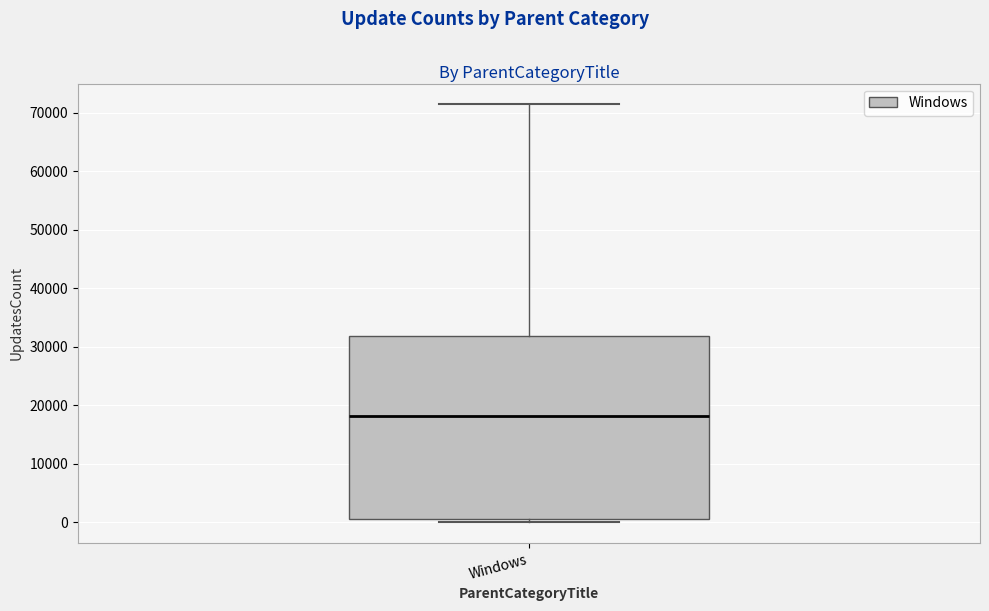

Where is the upper edge of the box for Windows on the y-axis? The values are not printed on the chart, so give them approximately, as read against the axis.

32000